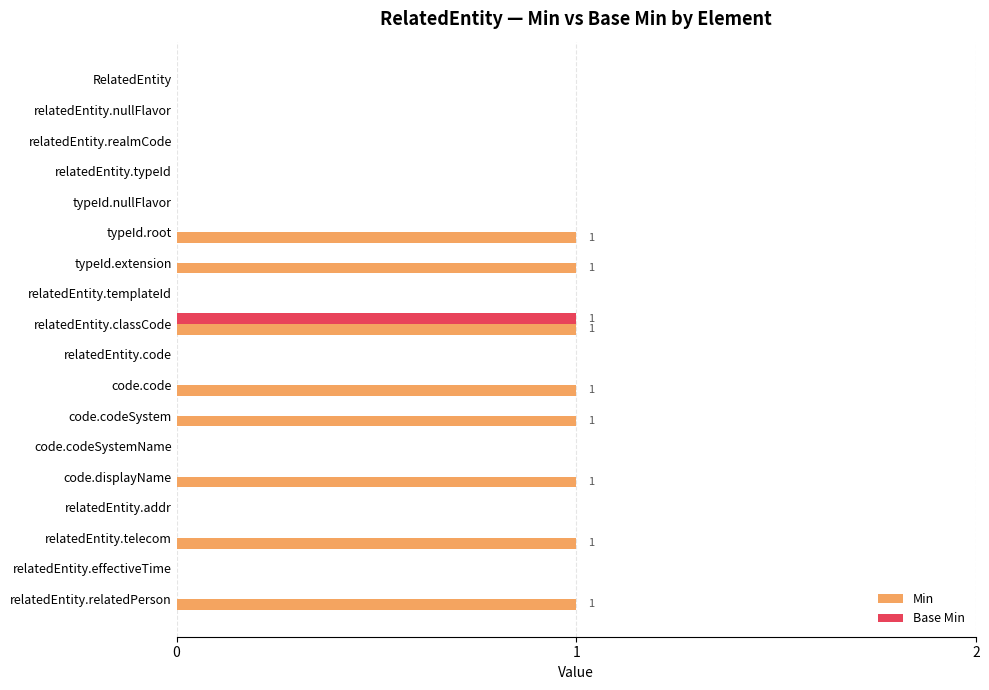

At which category is the sum across all series the highest?

relatedEntity.classCode